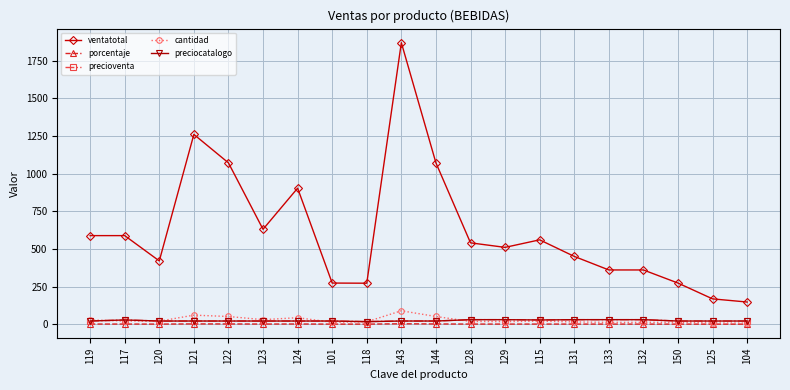

What is the label of the 11th point from the right?

143